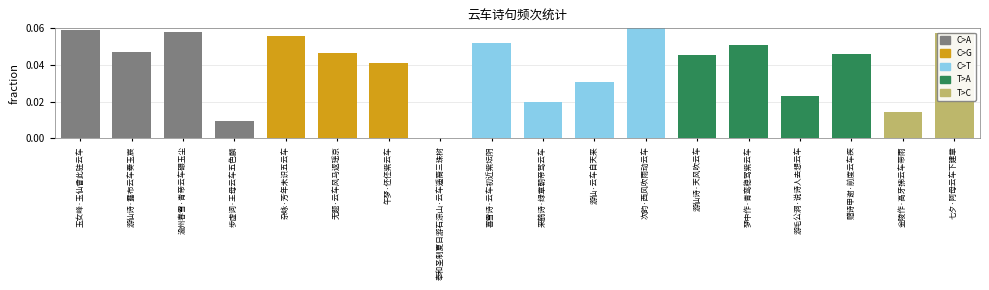

Is it true that the value at 喜雪诗·云车初近紫坛阴 is 0.0?

False